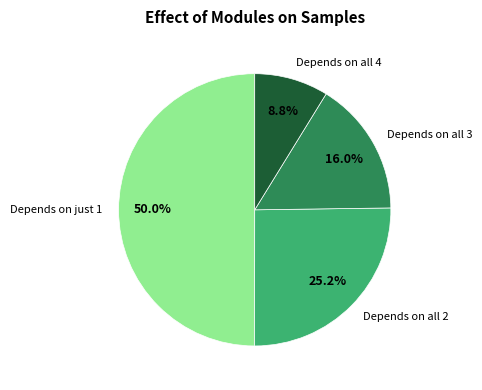

What is the largest slice in the pie chart?

Depends on just 1